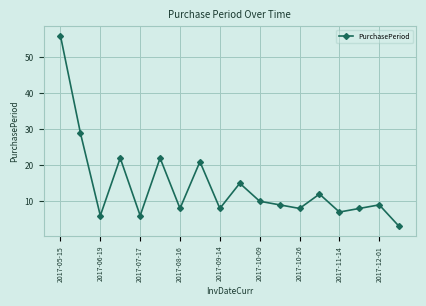

Reading right to left, transcribe all the data shown in this chart.

3	9	8	7	12	8	9	10	15	8	21	8	22	6	22	6	29	56